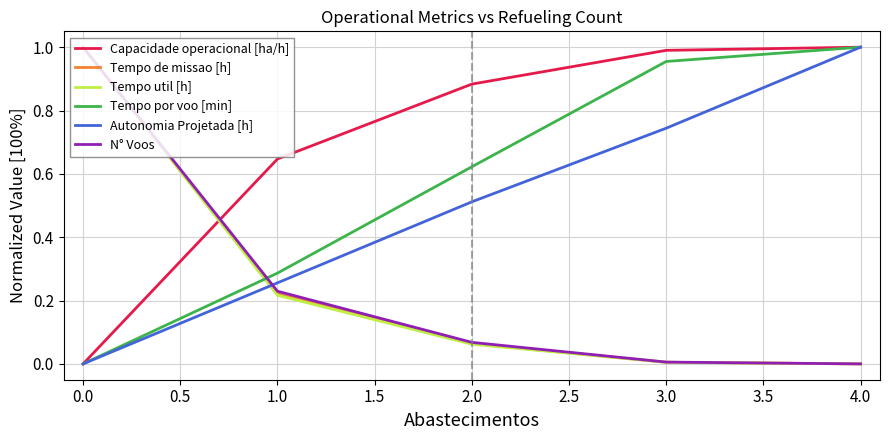

Between 3.0 and 4.0, which series saw the biggest shift?

Autonomia Projetada [h]